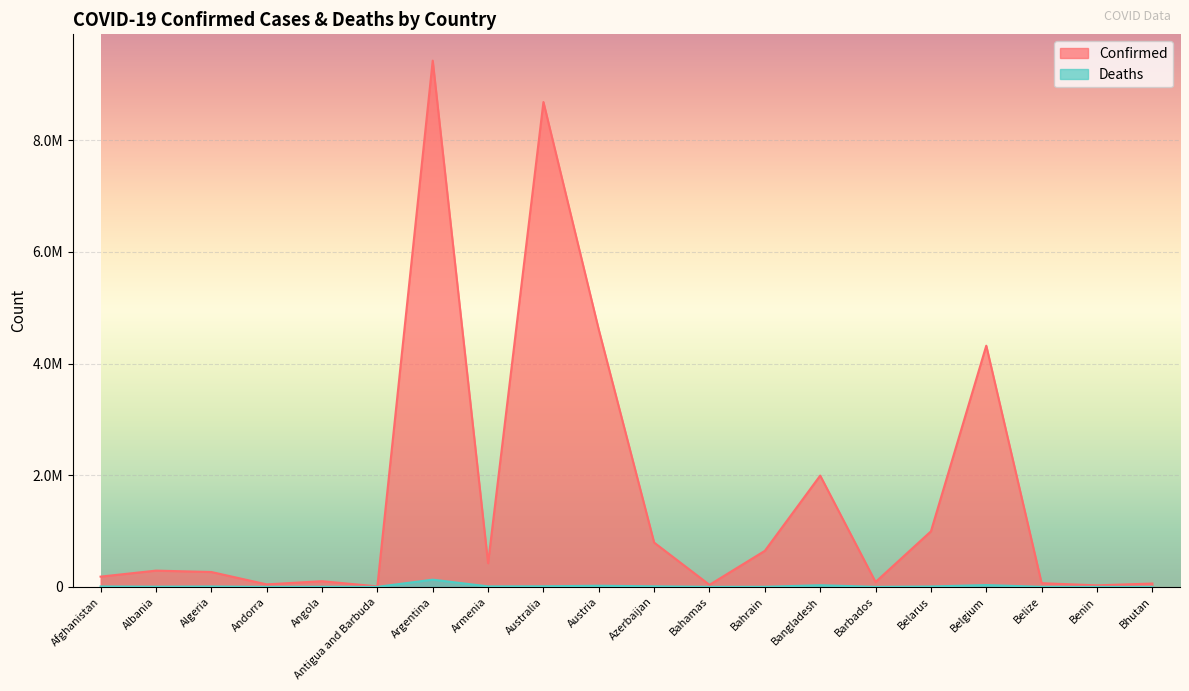

Which has a higher value, Bangladesh or Azerbaijan?

Bangladesh